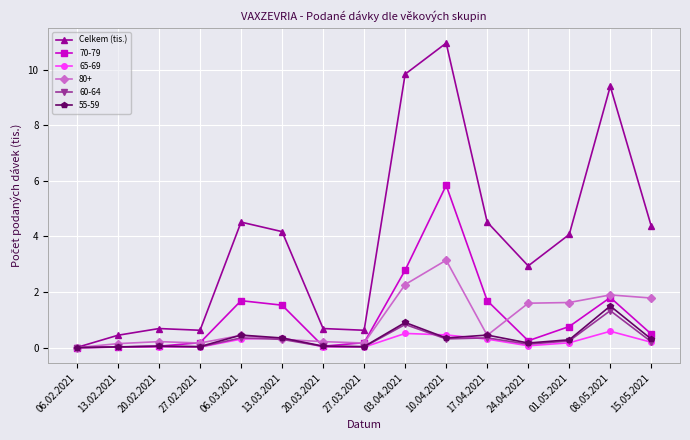

What is the highest value of the 60-64 series?

1.3